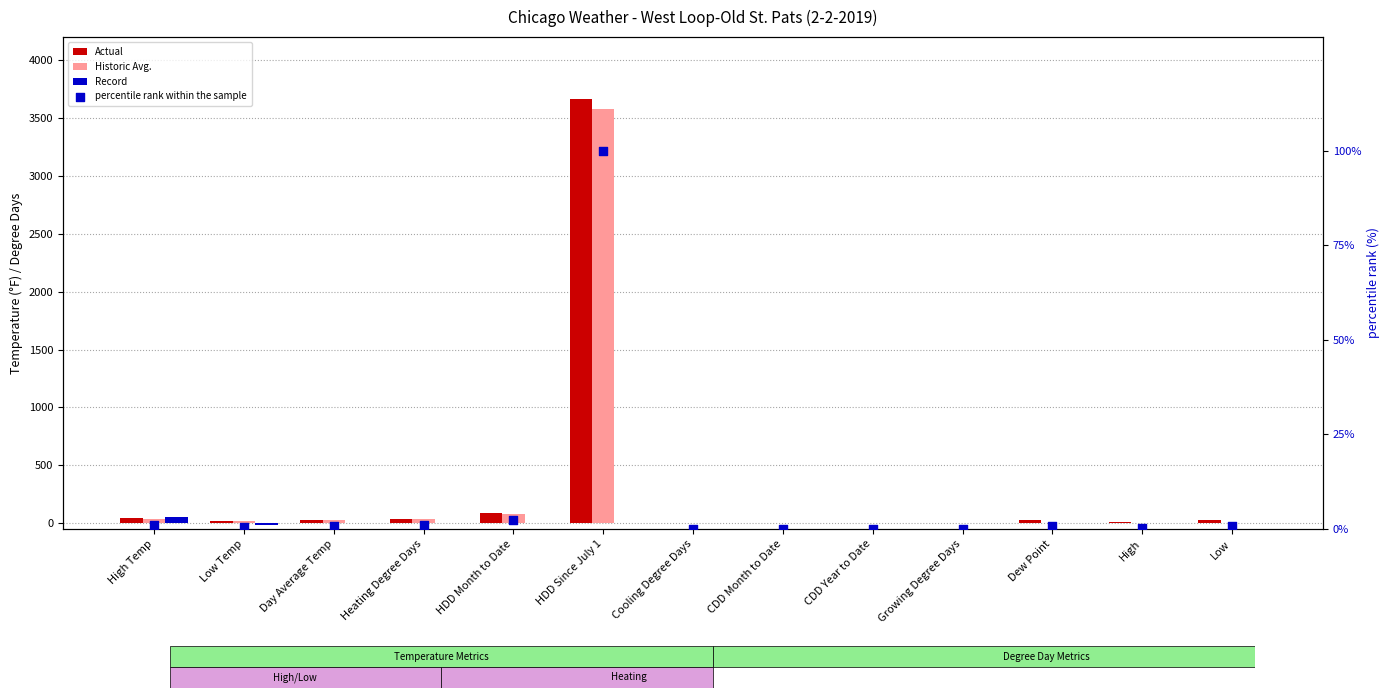

Which series contains the lowest Y value?

Record